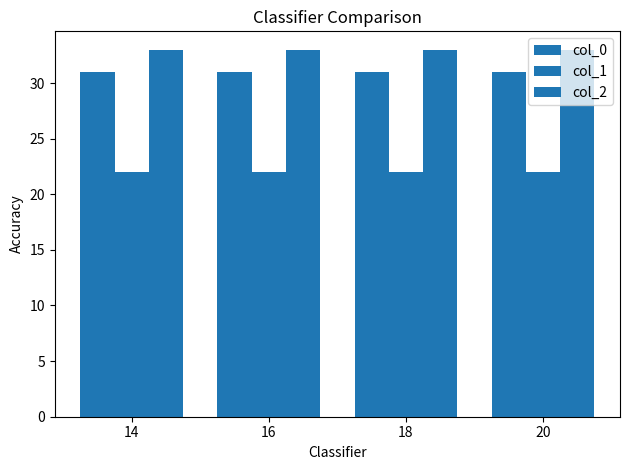

What is the sum of the col_2 values at 18 and 16?

66